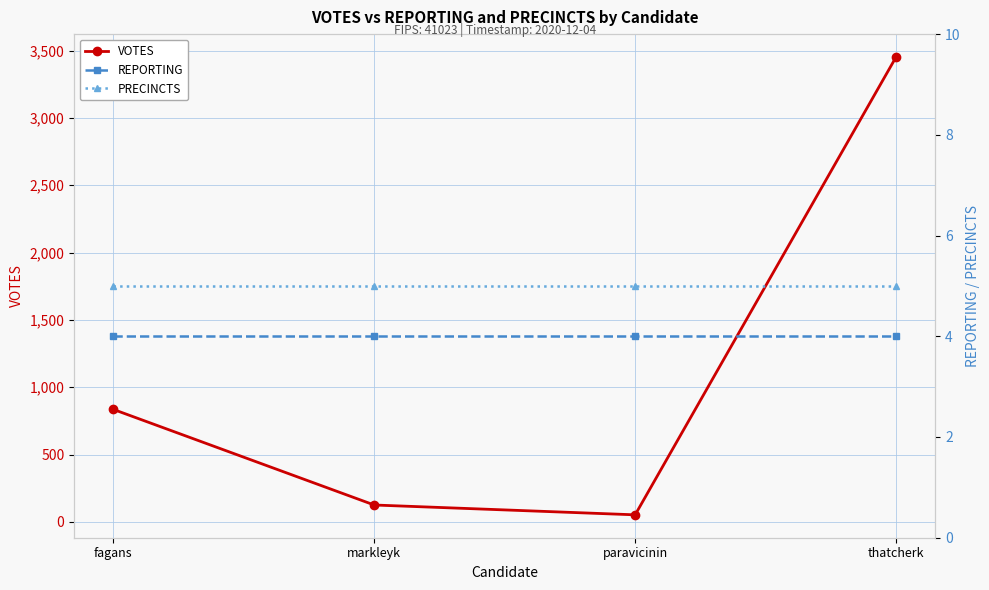

Rank the series by their maximum value, from lowest to highest.

REPORTING, PRECINCTS, VOTES